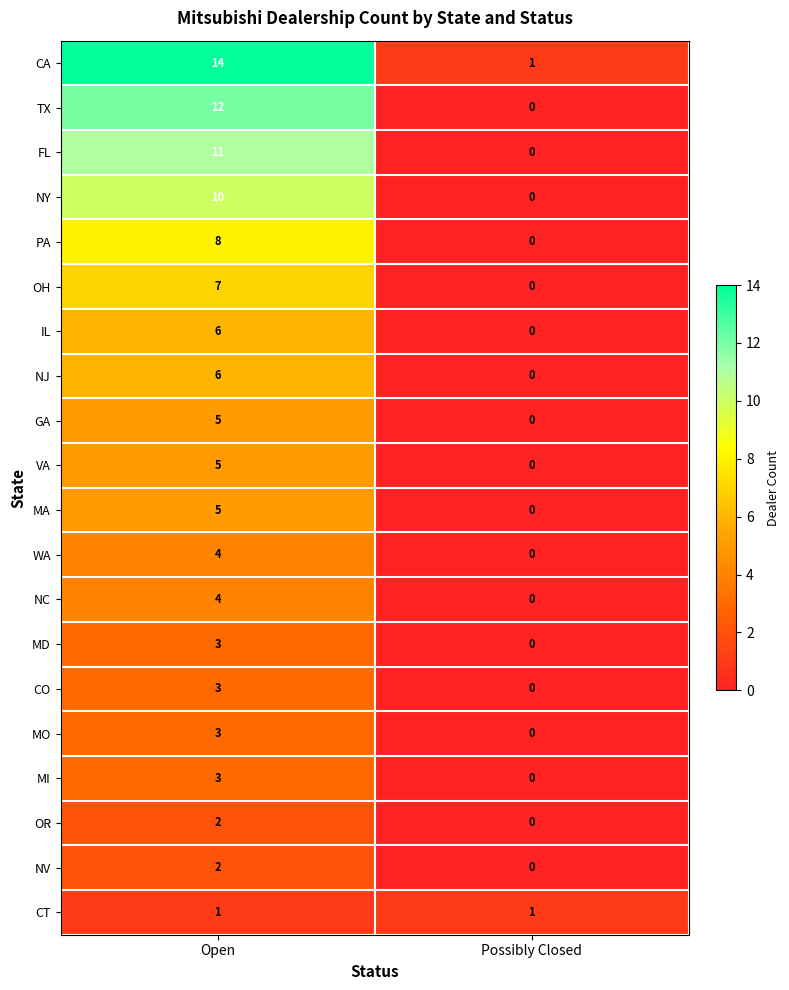

The value of WA at Open is 2. True or false?

False